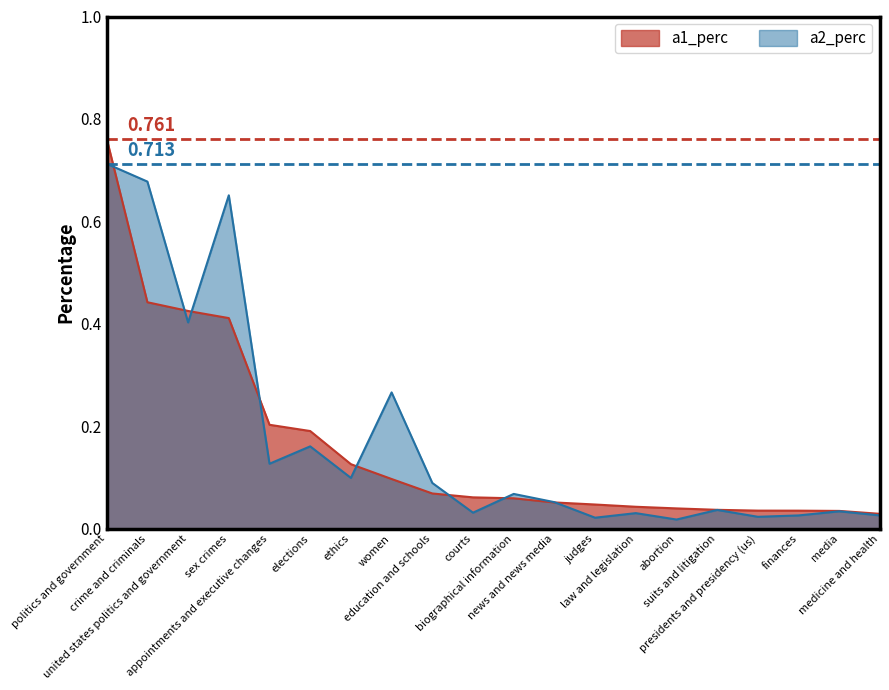

At how many categories does at least one series exceed 0?

20